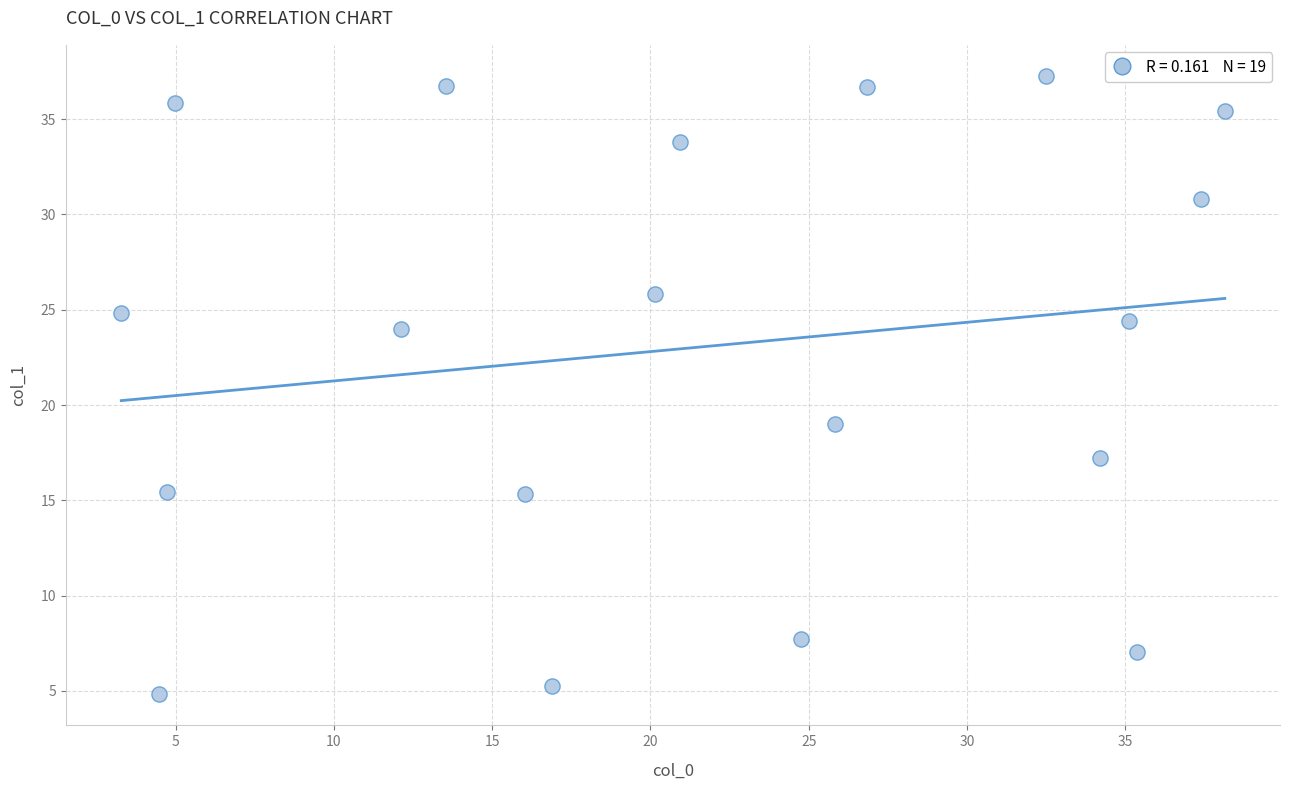

What Y value in the scatter plot is closest to 21?

19.0